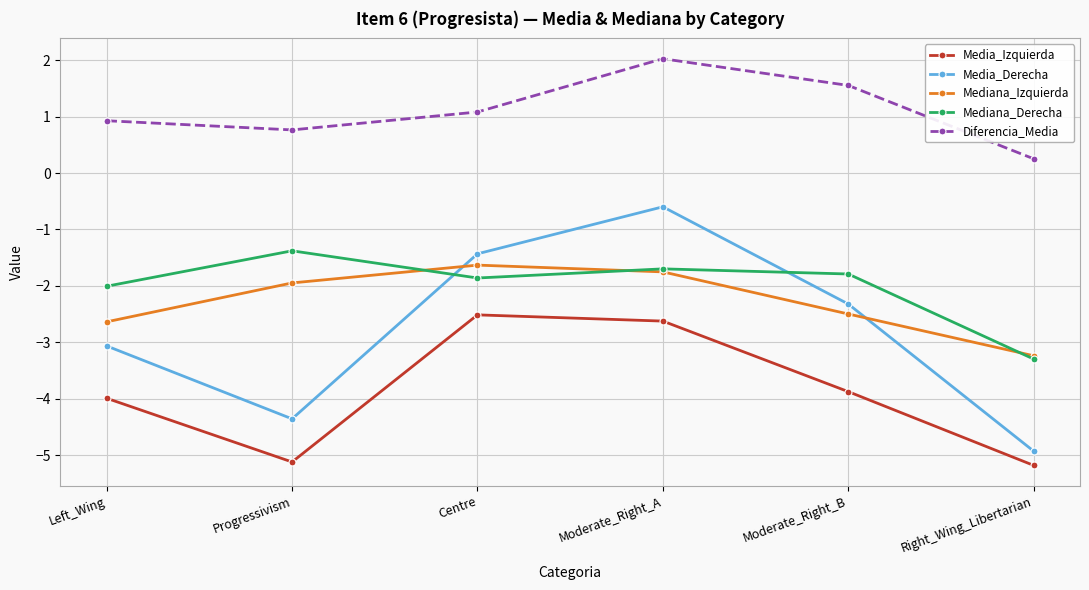

What is the approximate value of Diferencia_Media at Centre?

1.1